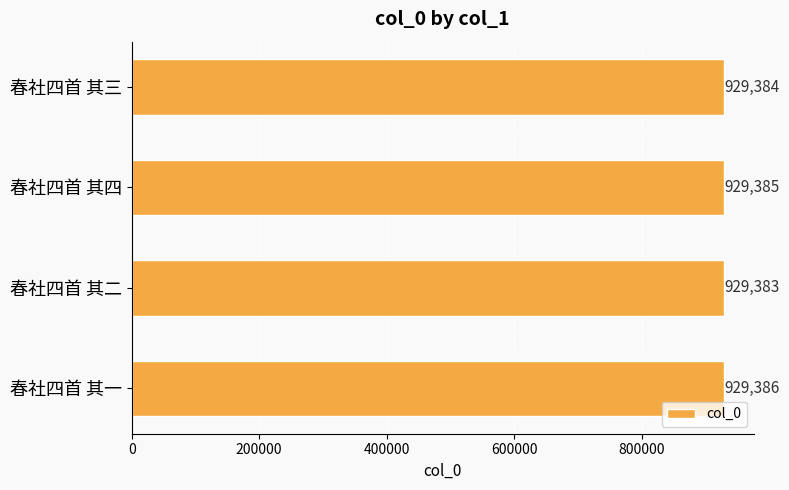

The chart shows a value of 929386 at 春社四首 其一. True or false?

True